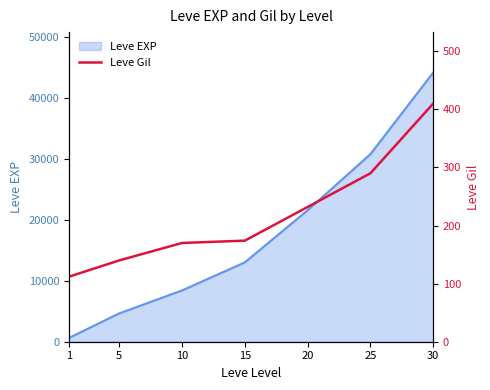

List the labels in order of value, largest first.

30, 25, 20, 15, 10, 5, 1